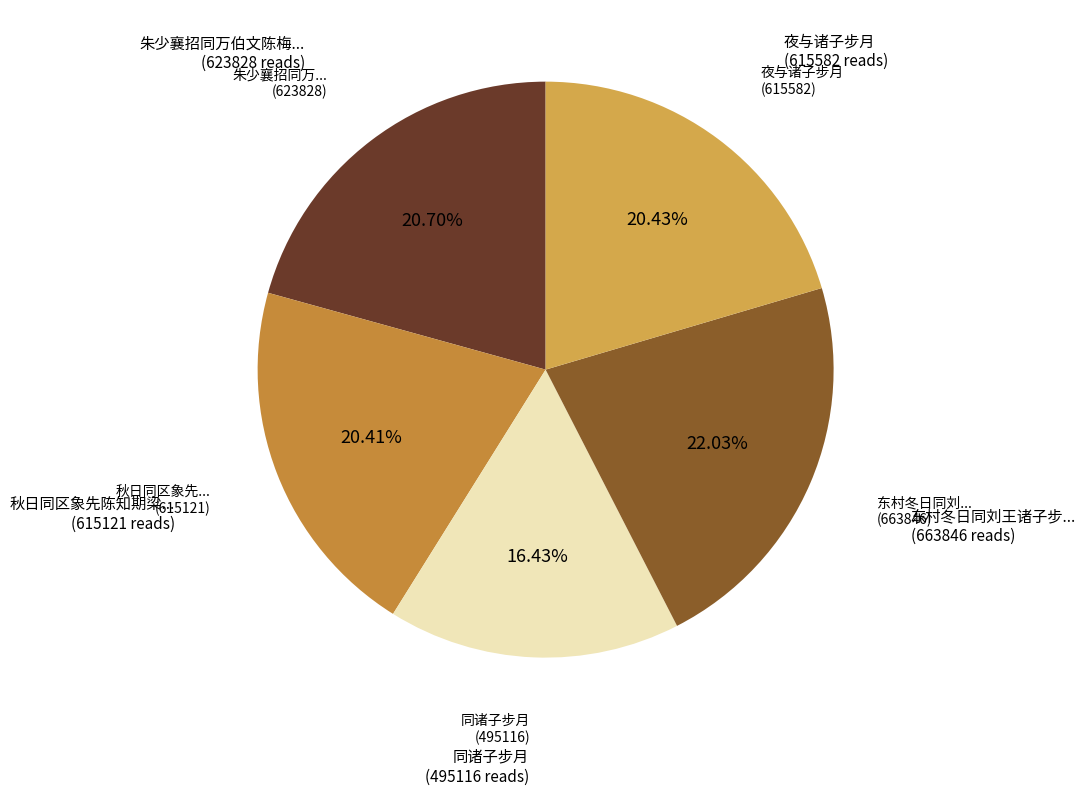

Is there any slice that represents more than half of the pie?

No